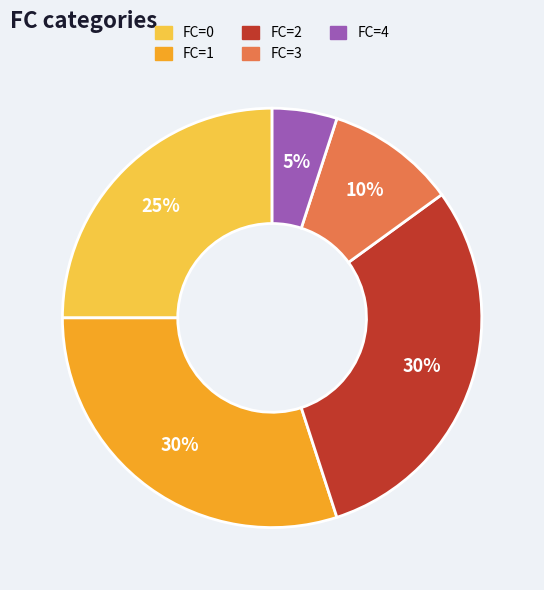

Is there a majority slice in this chart?

No